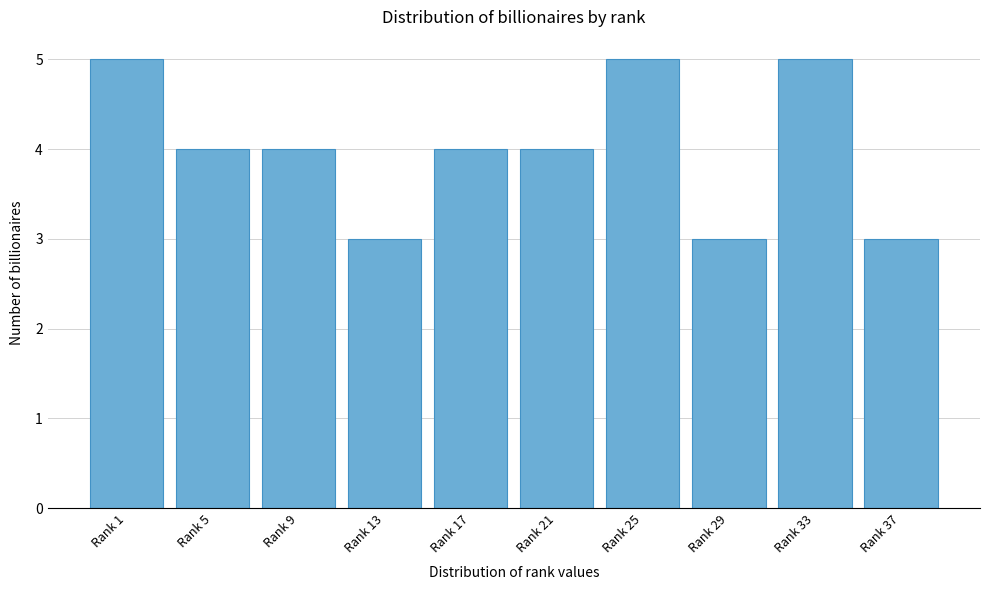

Reading left to right, extract all data points from this chart.

5	4	4	3	4	4	5	3	5	3